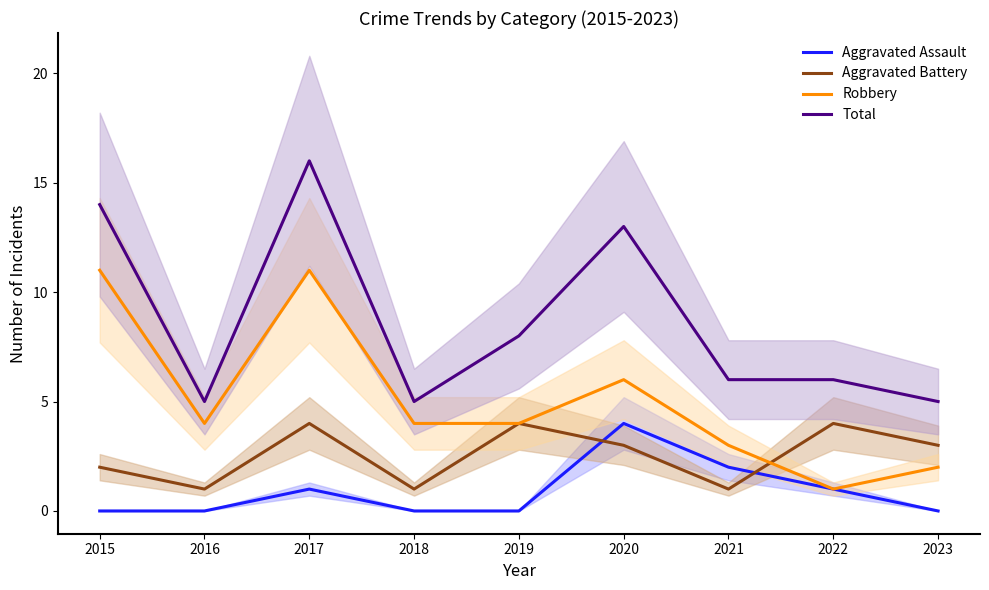

What is the difference between the Aggravated Assault values at 2022 and 2019?

1